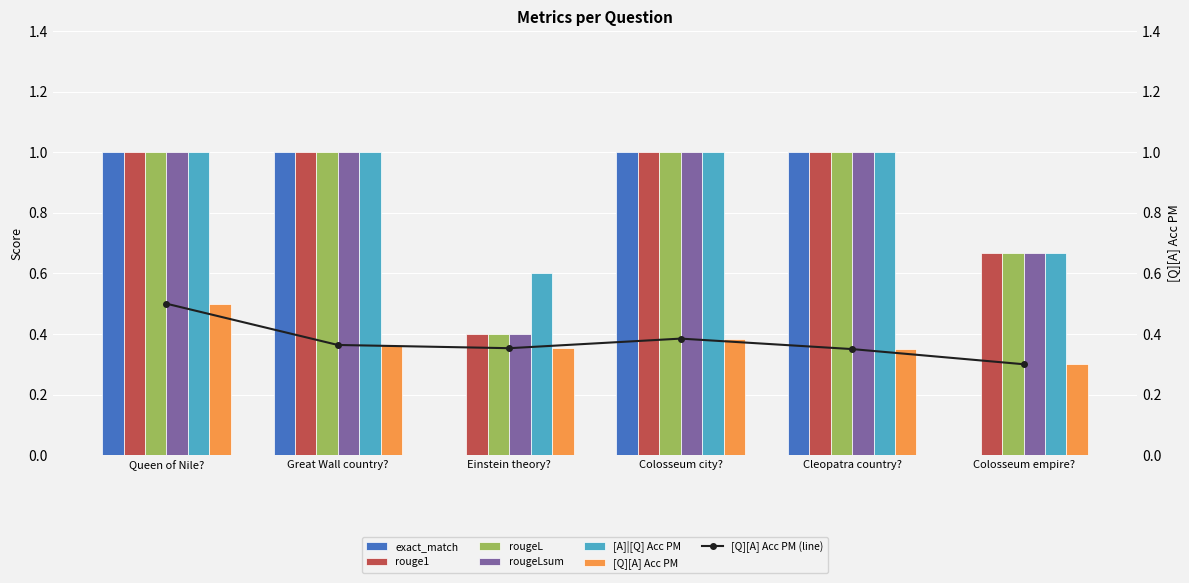

Does the chart contain any negative values?

No